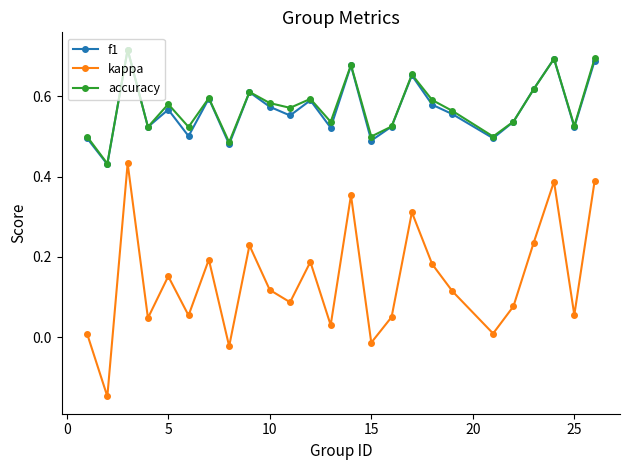

In f1, how many points are lower than both neighbors (excluding endpoints)?

9